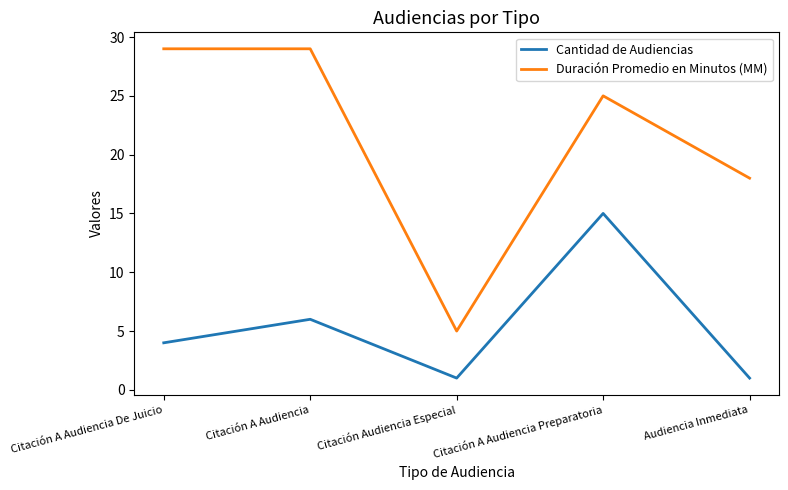

What is the minimum value for Duración Promedio en Minutos (MM)?

5